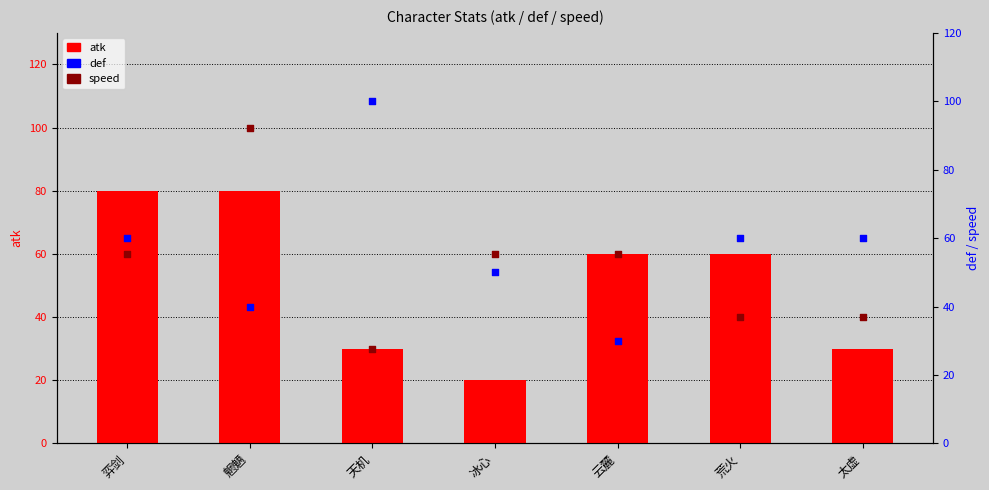

Which series has the largest total across all categories?

def